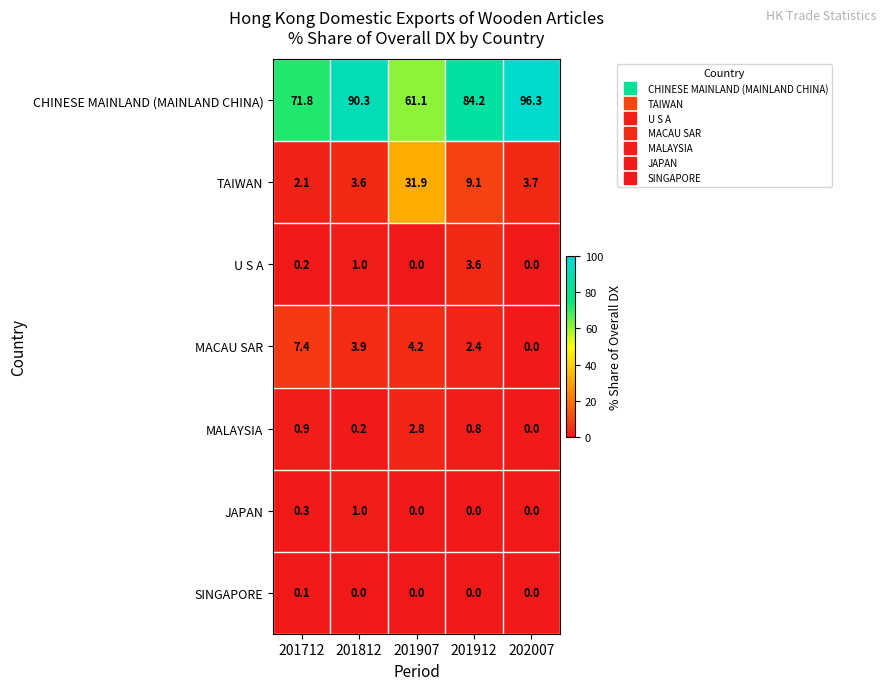

What is the difference between the maximum and minimum values in the MACAU SAR series?

7.4